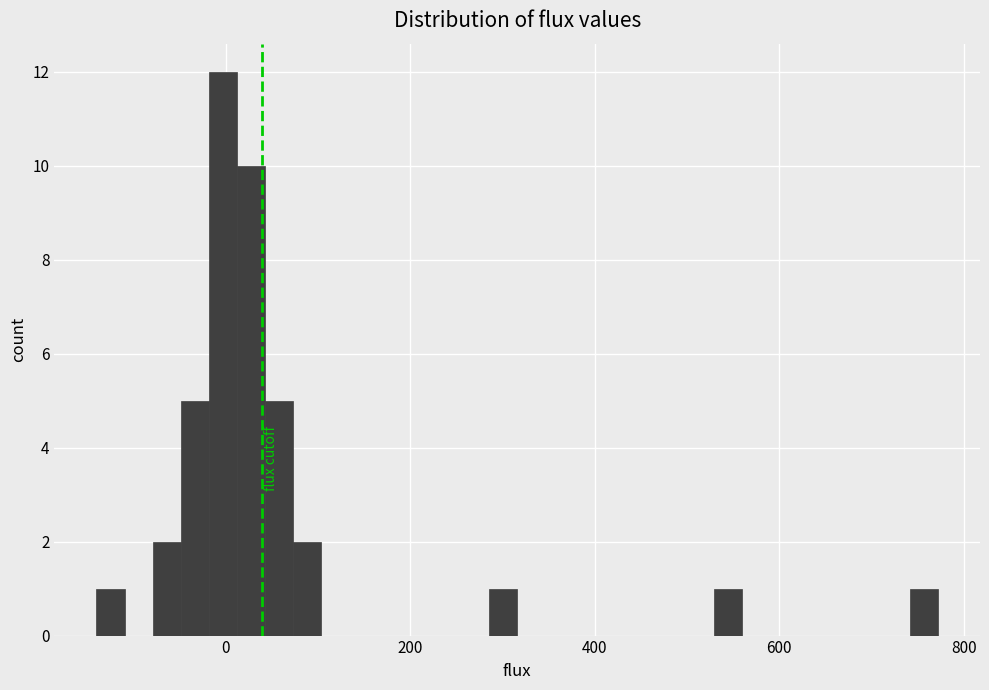

Read against the x-axis, roughly where is the centre of the tallest bar?

0